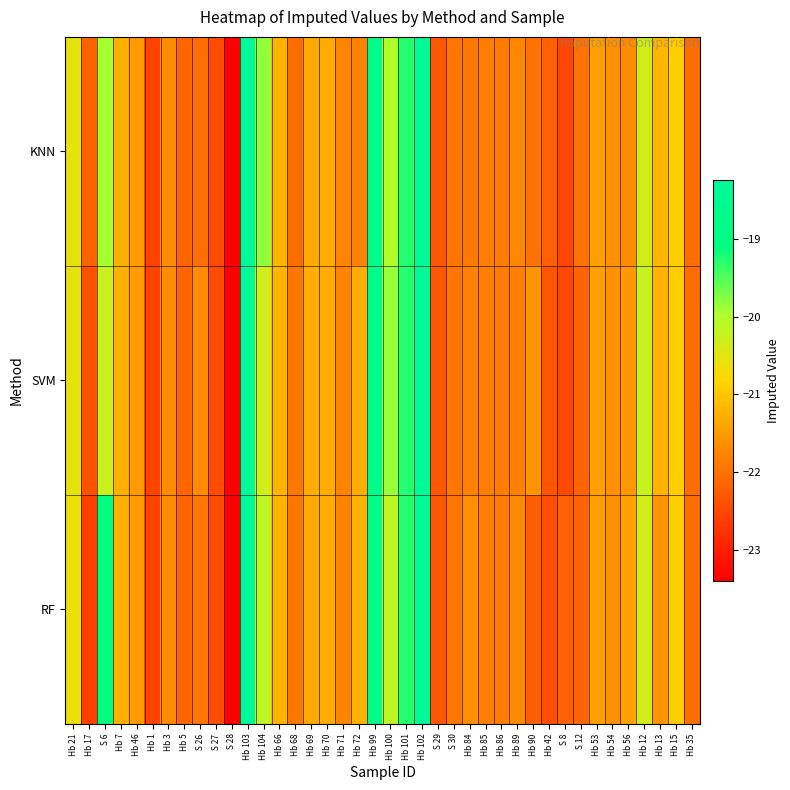

Reading left to right, extract all data points from this chart.

KNN: Hb 21=-20.6	Hb 17=-22.2	S 6=-19.9	Hb 7=-21.3	Hb 46=-21.5	Hb 1=-22.5	Hb 3=-21.7	Hb 5=-22.1	S 26=-22.0	S 27=-22.4	S 28=-23.4	Hb 103=-18.2	Hb 104=-19.8	Hb 66=-21.2	Hb 68=-22.1	Hb 69=-21.3	Hb 70=-21.3	Hb 71=-21.8	Hb 72=-21.8	Hb 99=-18.8	Hb 100=-20.0	Hb 101=-19.3	Hb 102=-18.3	S 29=-22.3	S 30=-21.9	Hb 84=-21.9	Hb 85=-21.8	Hb 86=-21.9	Hb 89=-21.7	Hb 90=-22.0	Hb 42=-22.2	S 8=-22.5	S 12=-22.0	Hb 53=-21.5	Hb 54=-21.6	Hb 56=-21.7	Hb 12=-20.3	Hb 13=-21.2	Hb 15=-20.9	Hb 35=-22.0
SVM: Hb 21=-20.6	Hb 17=-22.4	S 6=-20.3	Hb 7=-21.3	Hb 46=-21.5	Hb 1=-22.5	Hb 3=-21.7	Hb 5=-22.1	S 26=-21.7	S 27=-22.4	S 28=-23.4	Hb 103=-18.2	Hb 104=-20.3	Hb 66=-21.2	Hb 68=-21.9	Hb 69=-21.3	Hb 70=-21.3	Hb 71=-21.8	Hb 72=-21.3	Hb 99=-18.8	Hb 100=-19.9	Hb 101=-19.3	Hb 102=-18.3	S 29=-22.3	S 30=-21.9	Hb 84=-21.8	Hb 85=-21.8	Hb 86=-21.9	Hb 89=-21.8	Hb 90=-21.6	Hb 42=-22.3	S 8=-22.5	S 12=-22.2	Hb 53=-21.5	Hb 54=-21.6	Hb 56=-21.5	Hb 12=-20.2	Hb 13=-21.2	Hb 15=-20.9	Hb 35=-22.0
RF: Hb 21=-20.6	Hb 17=-22.6	S 6=-19.0	Hb 7=-21.3	Hb 46=-21.5	Hb 1=-22.5	Hb 3=-21.7	Hb 5=-22.1	S 26=-21.9	S 27=-22.4	S 28=-23.4	Hb 103=-18.2	Hb 104=-20.1	Hb 66=-21.2	Hb 68=-21.9	Hb 69=-21.3	Hb 70=-21.3	Hb 71=-21.8	Hb 72=-21.2	Hb 99=-18.8	Hb 100=-20.1	Hb 101=-19.3	Hb 102=-18.3	S 29=-22.3	S 30=-21.9	Hb 84=-21.6	Hb 85=-21.8	Hb 86=-21.9	Hb 89=-21.7	Hb 90=-22.2	Hb 42=-22.4	S 8=-22.2	S 12=-22.2	Hb 53=-21.5	Hb 54=-21.6	Hb 56=-21.4	Hb 12=-20.3	Hb 13=-21.6	Hb 15=-20.9	Hb 35=-22.0